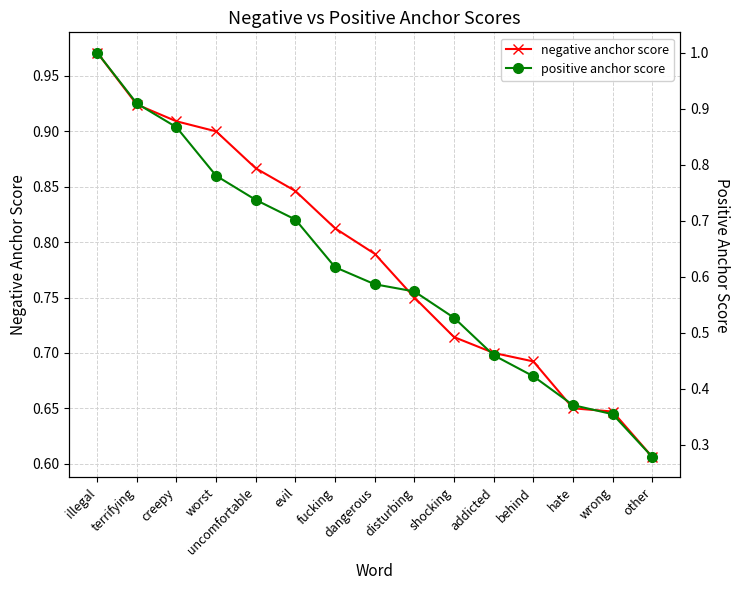

Rank the categories by negative anchor score value from highest to lowest.

illegal, terrifying, creepy, worst, uncomfortable, evil, fucking, dangerous, disturbing, shocking, addicted, behind, hate, wrong, other